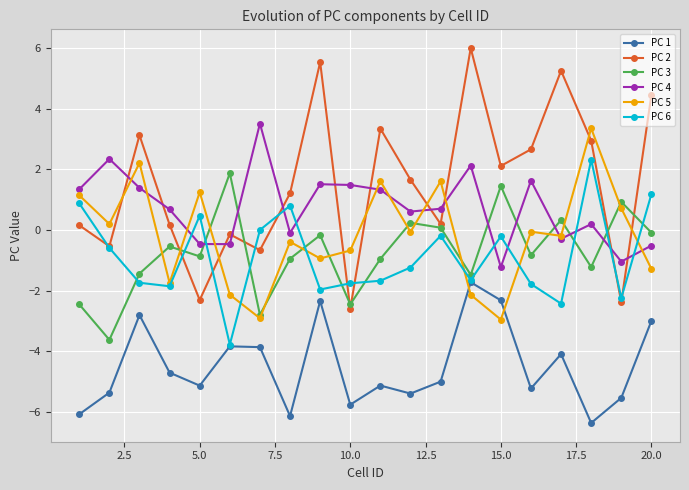

What is the value of the PC 5 point at the 9th from the left?

-0.9